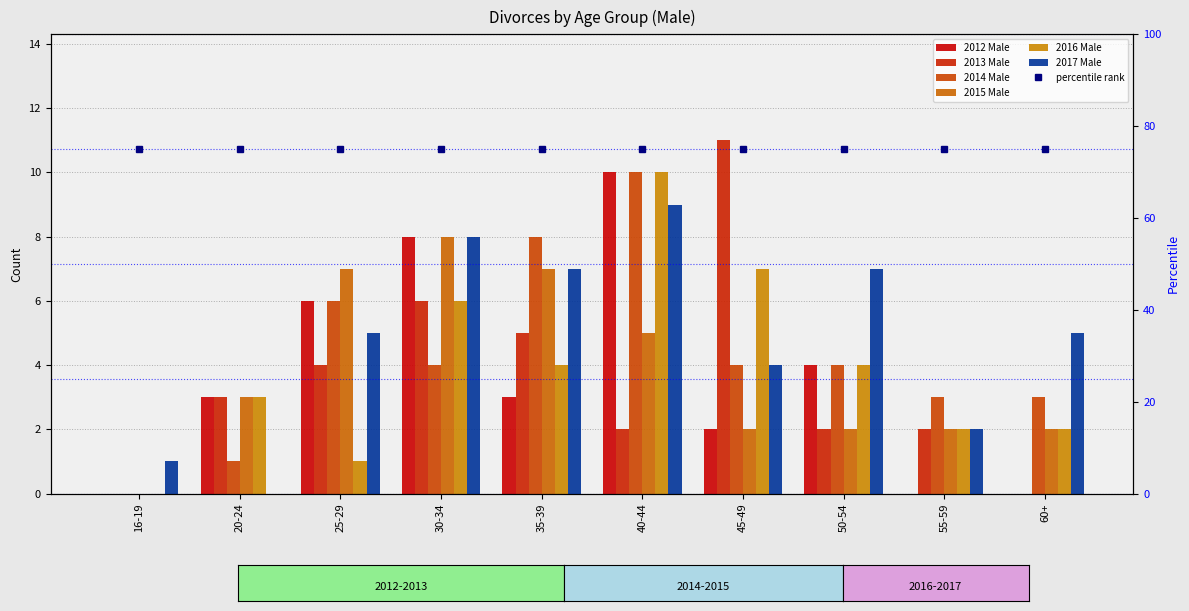

How many bars are there in each group?

6